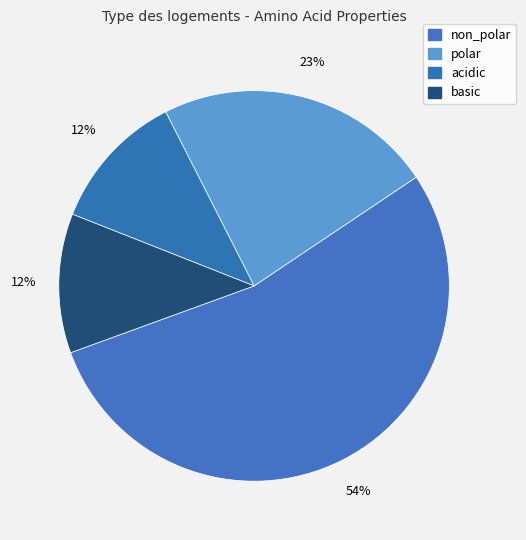

How many slices are in this pie chart?

4